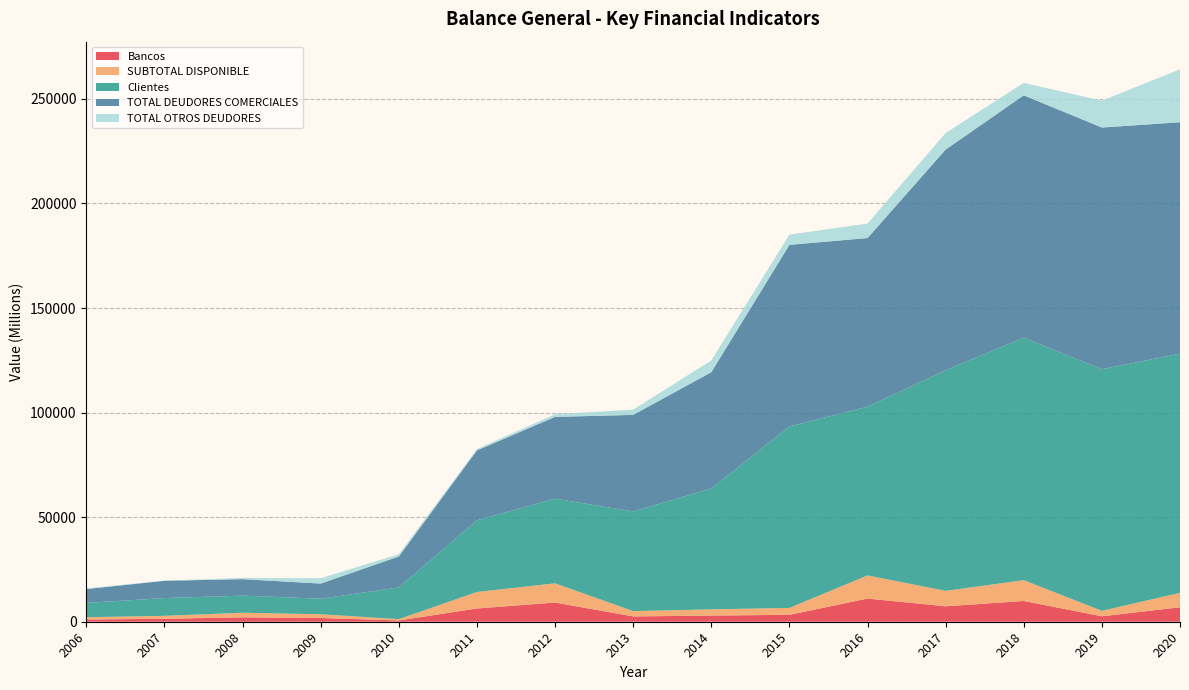

Reading left to right, list all the values displayed in this chart.

Bancos: 2006=1075.5	2007=1409.2	2008=2107.9	2009=1785.7	2010=613.8	2011=6335.0	2012=9181.9	2013=2537.0	2014=2954.3	2015=3306.5	2016=11073.9	2017=7379.6	2018=9933.1	2019=2602.6	2020=6910.5
SUBTOTAL DISPONIBLE: 2006=1078.8	2007=1414.3	2008=2187.4	2009=1788.5	2010=617.0	2011=7889.4	2012=9186.5	2013=2541.3	2014=2958.9	2015=3306.5	2016=11073.9	2017=7381.2	2018=9933.1	2019=2602.6	2020=6910.5
Clientes: 2006=6835.1	2007=8497.1	2008=8175.3	2009=7437.9	2010=15160.9	2011=34296.0	2012=40475.2	2013=47654.8	2014=57788.8	2015=86788.2	2016=80658.3	2017=105504.1	2018=115921.5	2019=115549.0	2020=114342.8
TOTAL DEUDORES COMERCIALES: 2006=6622.9	2007=8265.2	2008=7887.3	2009=7233.7	2010=14815.6	2011=33395.8	2012=39111.6	2013=46170.5	2014=55610.3	2015=86788.2	2016=80658.3	2017=105504.1	2018=115921.5	2019=115549.0	2020=110670.9
TOTAL OTROS DEUDORES: 2006=374.7	2007=41.3	2008=604.5	2009=2550.8	2010=1068.0	2011=643.8	2012=1278.3	2013=2516.7	2014=5625.0	2015=4903.8	2016=6903.7	2017=7912.5	2018=5956.3	2019=12822.5	2020=25309.4